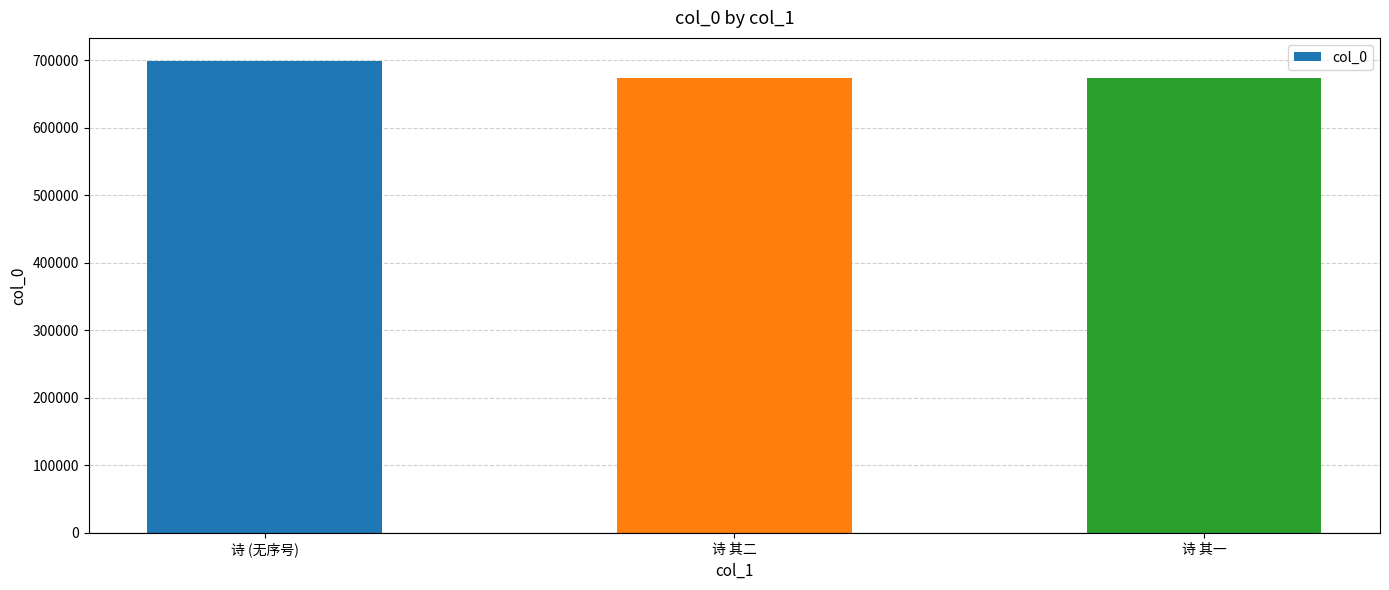

What is the difference between the second highest and minimum values?

1